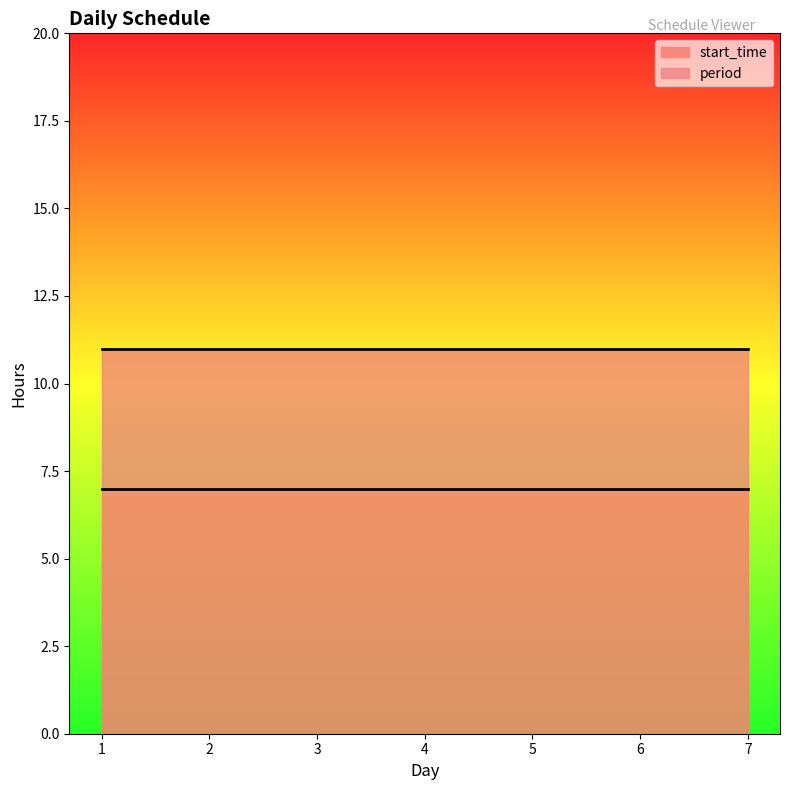

True or false: start_time and period intersect in this chart.

False